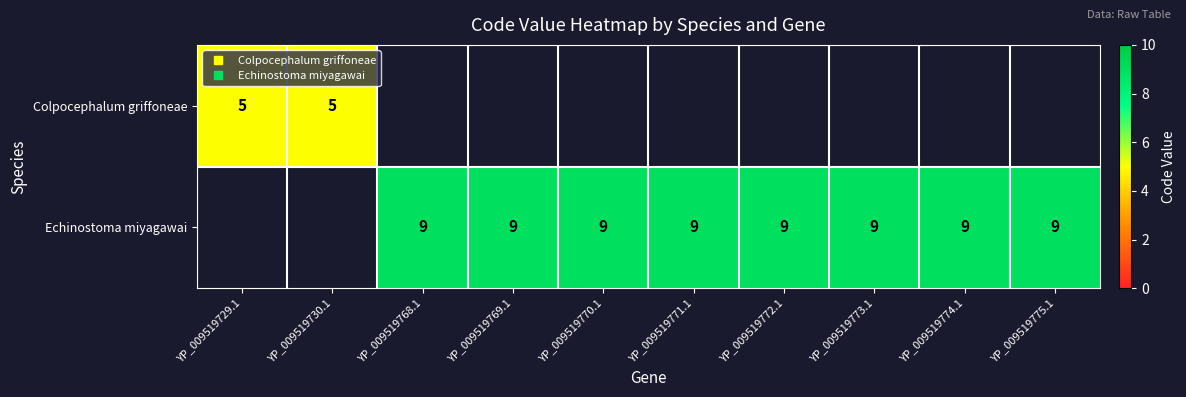

Which category has the lowest value across all series?

YP_009519729.1